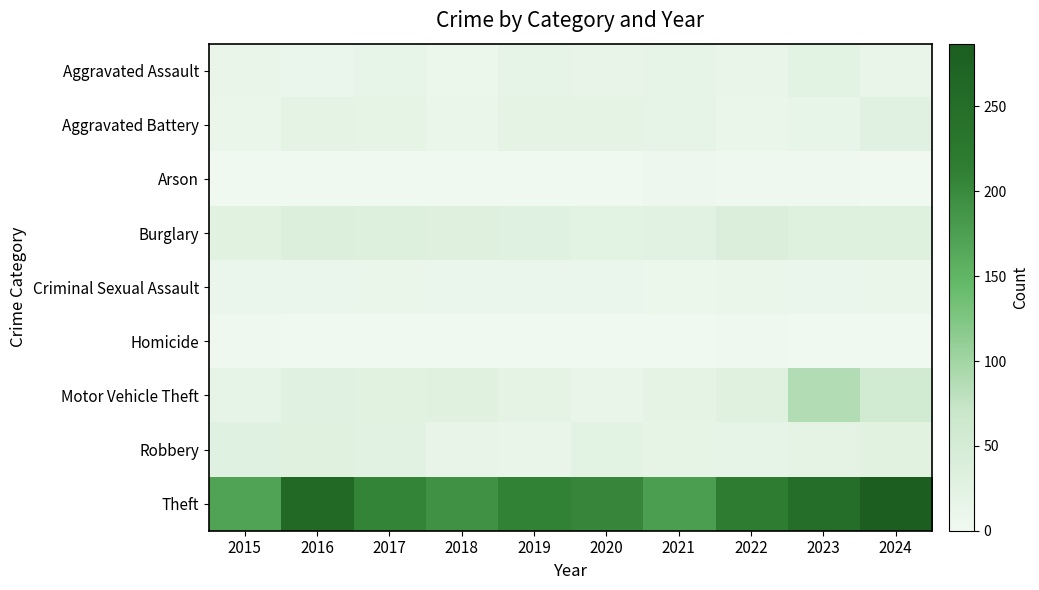

Rank the series by their maximum value, from highest to lowest.

Theft, Motor Vehicle Theft, Burglary, Robbery, Aggravated Battery, Aggravated Assault, Criminal Sexual Assault, Arson, Homicide